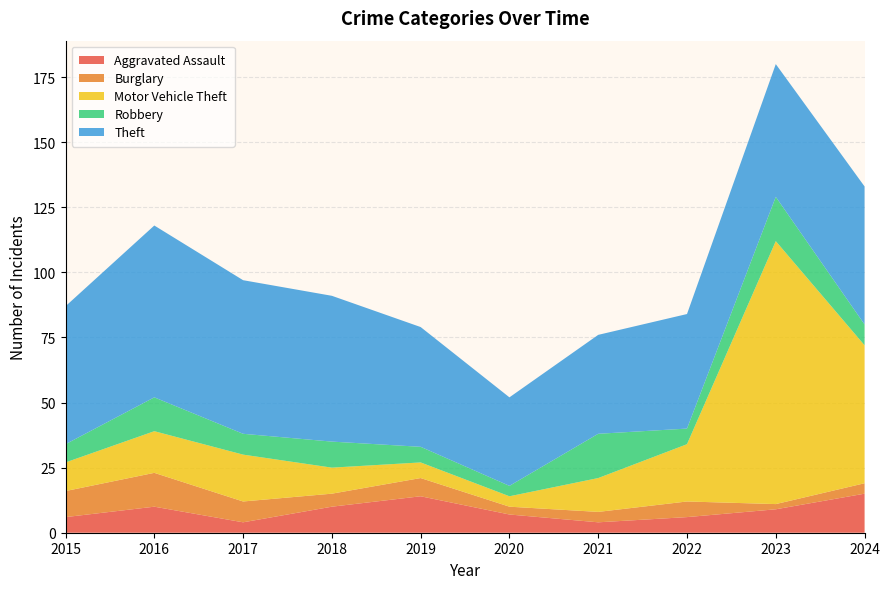

Reading left to right, list all the values displayed in this chart.

Aggravated Assault: 6	10	4	10	14	7	4	6	9	15
Burglary: 10	13	8	5	7	3	4	6	2	4
Motor Vehicle Theft: 11	16	18	10	6	4	13	22	101	53
Robbery: 7	13	8	10	6	4	17	6	17	8
Theft: 53	66	59	56	46	34	38	44	51	53